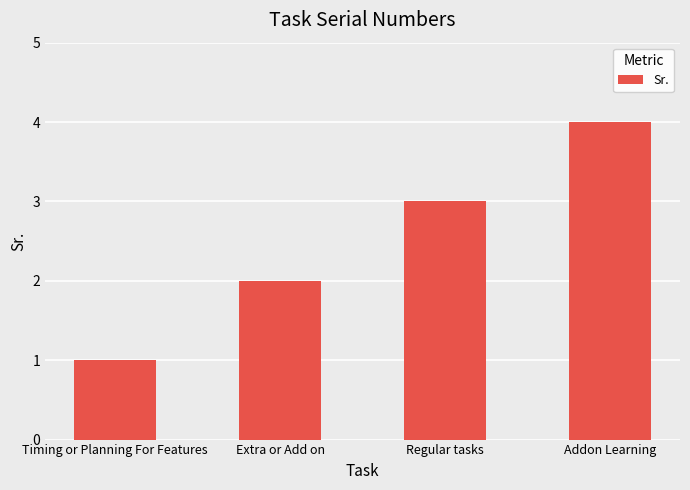

List the labels in order of value, largest first.

Addon Learning, Regular tasks, Extra or Add on, Timing or Planning For Features